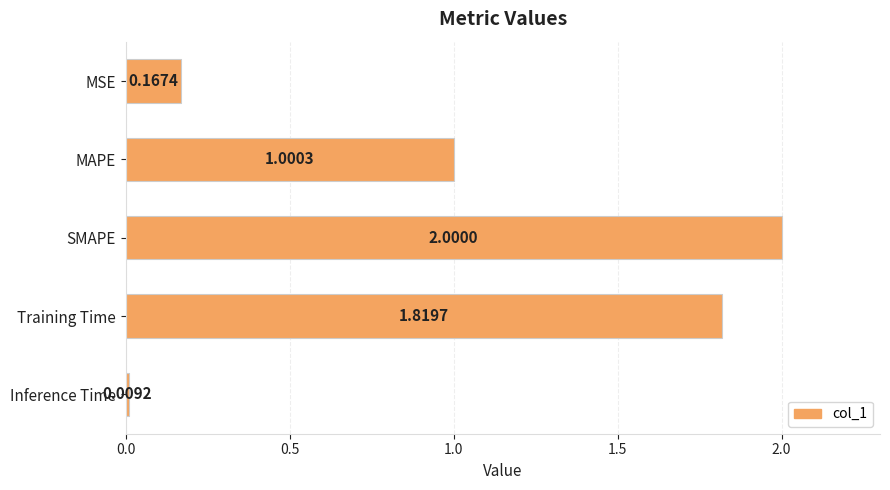

List the labels in order of value, smallest first.

Inference Time, MSE, MAPE, Training Time, SMAPE